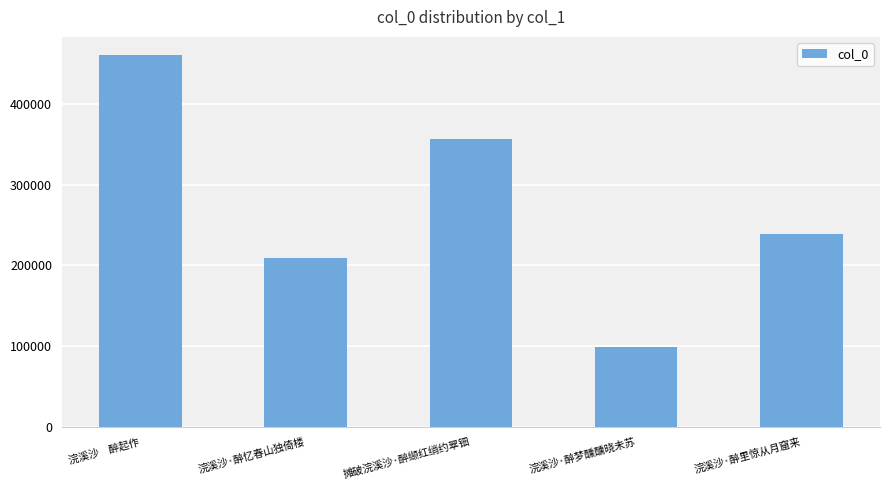

List the labels in order of value, smallest first.

浣溪沙·醉梦醺醺晓未苏, 浣溪沙·醉忆春山独倚楼, 浣溪沙·醉里惊从月窟来, 摊破浣溪沙·醉缬红绡约翠钿, 浣溪沙　醉起作